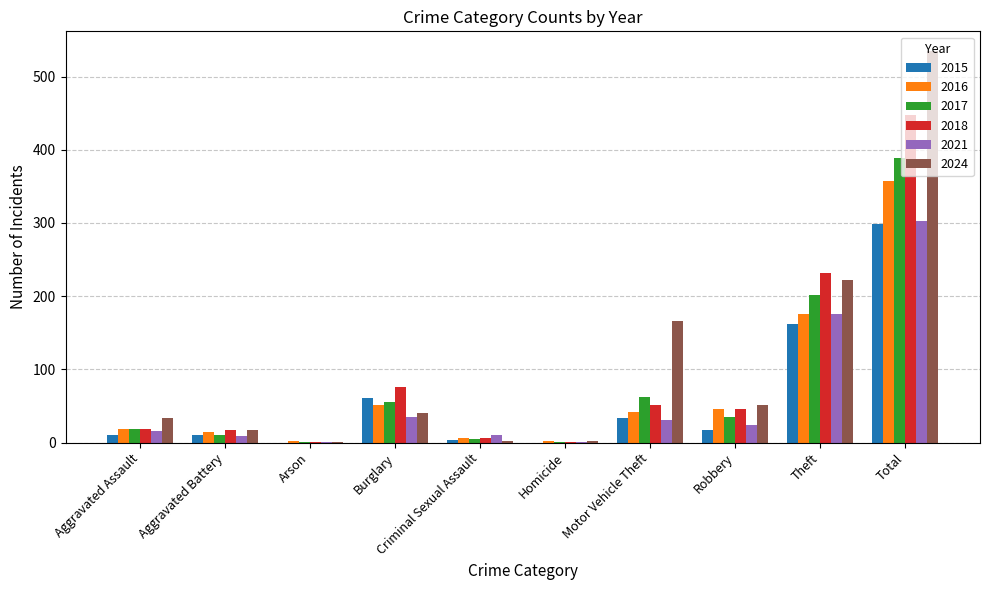

Where does the 2018 series first go above 46?

Burglary